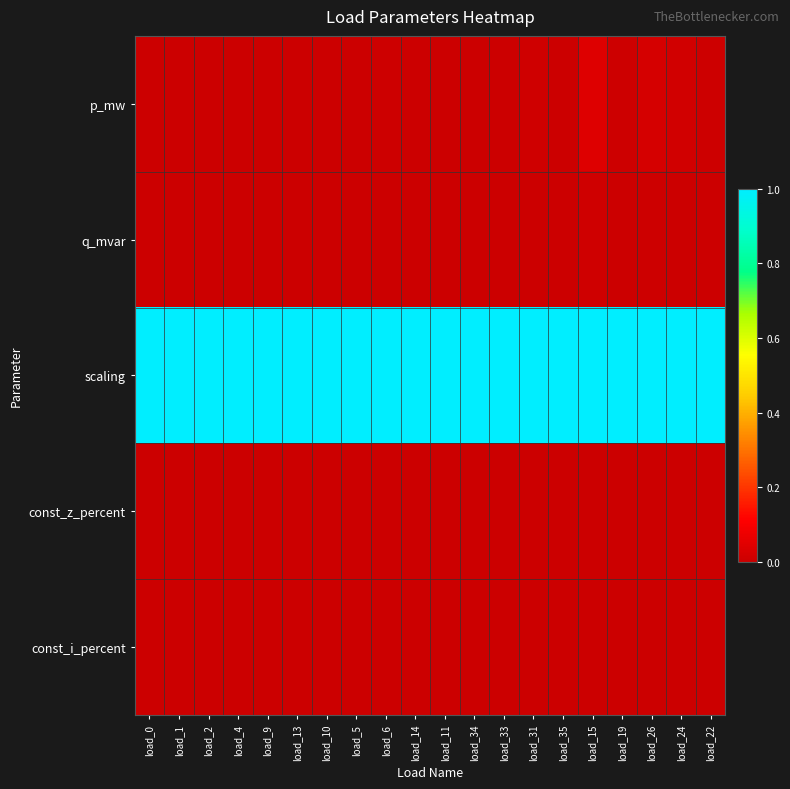

At which category is the sum across all series the highest?

load_15